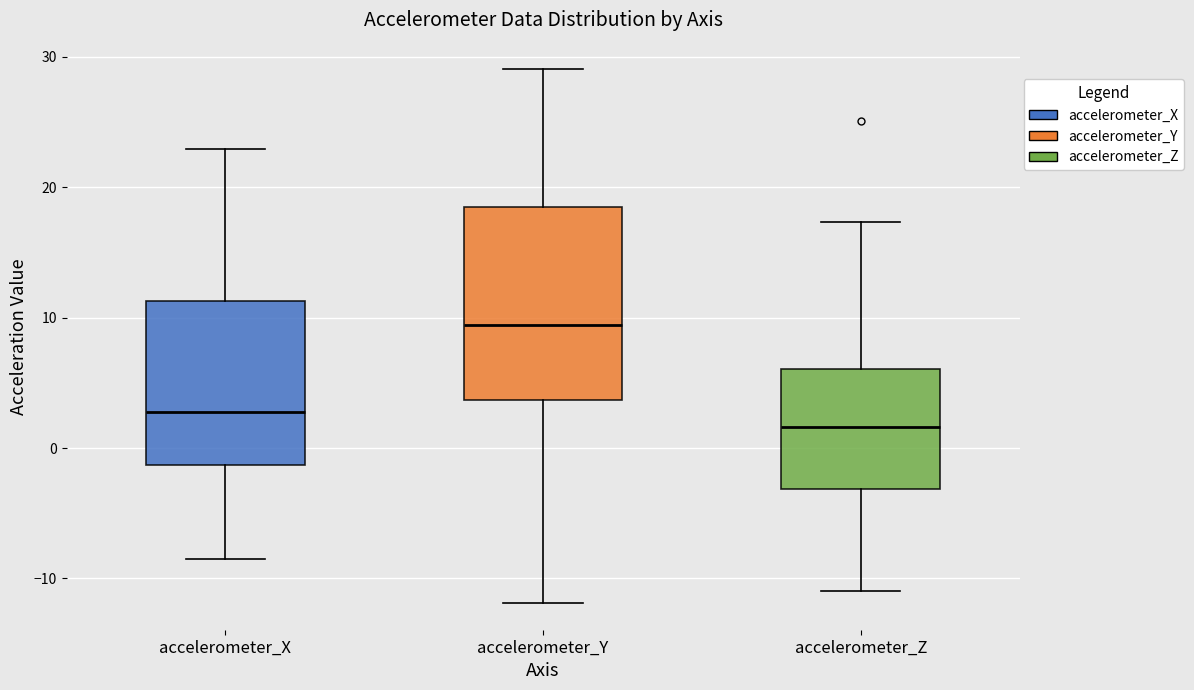

Reading left to right, transcribe this box plot: for each box, give where its median line is, the range the box spans, and where its two whiskers end, as read against the y-axis. The values are not printed on the chart, so give them approximately, as read against the axis.

accelerometer_X: median 3, box -1 to 11, whiskers -8 to 23
accelerometer_Y: median 9, box 4 to 18, whiskers -12 to 29
accelerometer_Z: median 2, box -3 to 6, whiskers -11 to 17